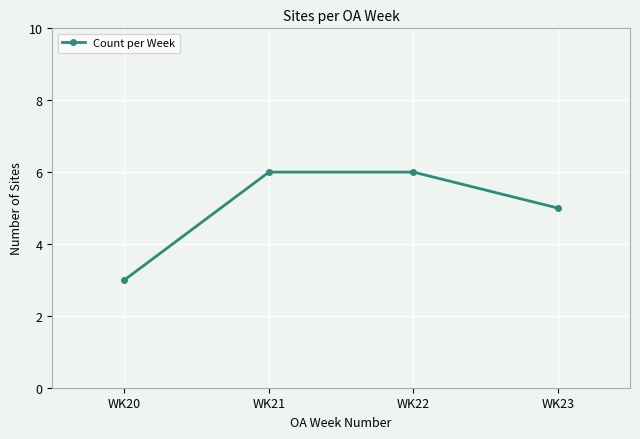

Which label corresponds to the smallest value in the chart?

WK20